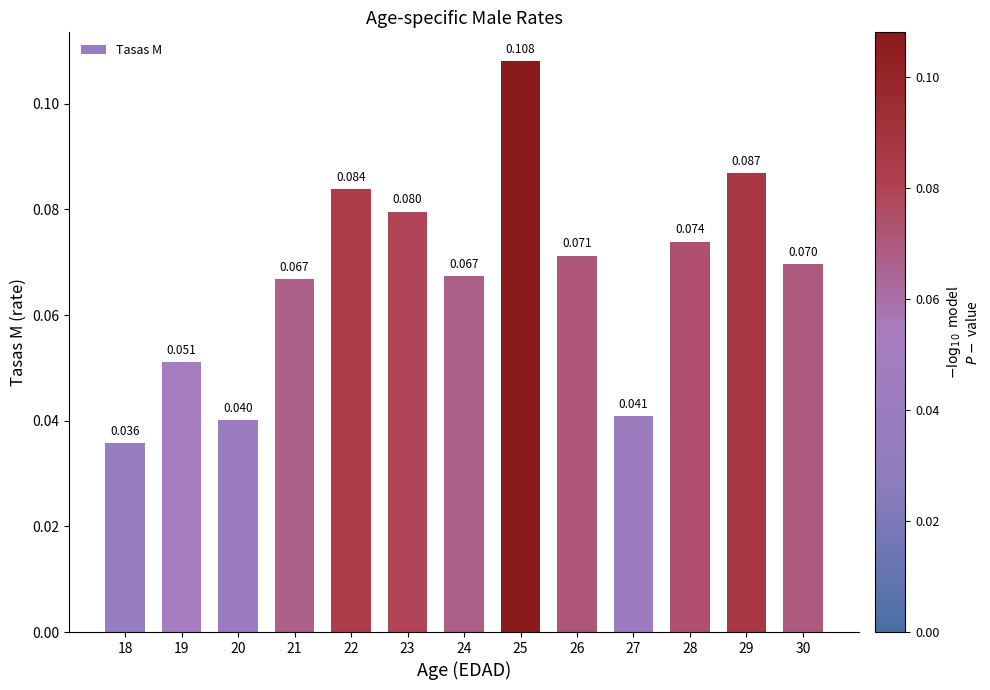

What is the difference between the maximum and minimum values?

0.1